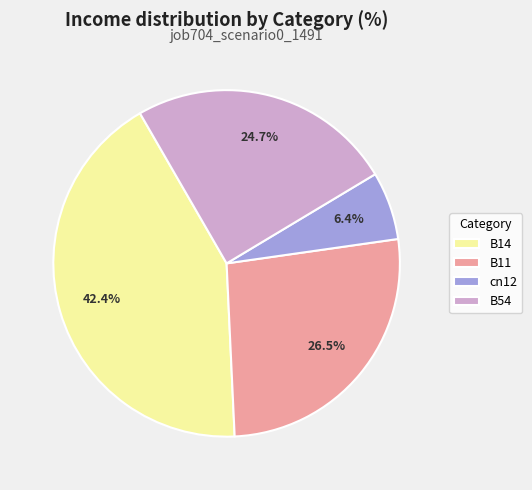

Is there a majority slice in this chart?

No